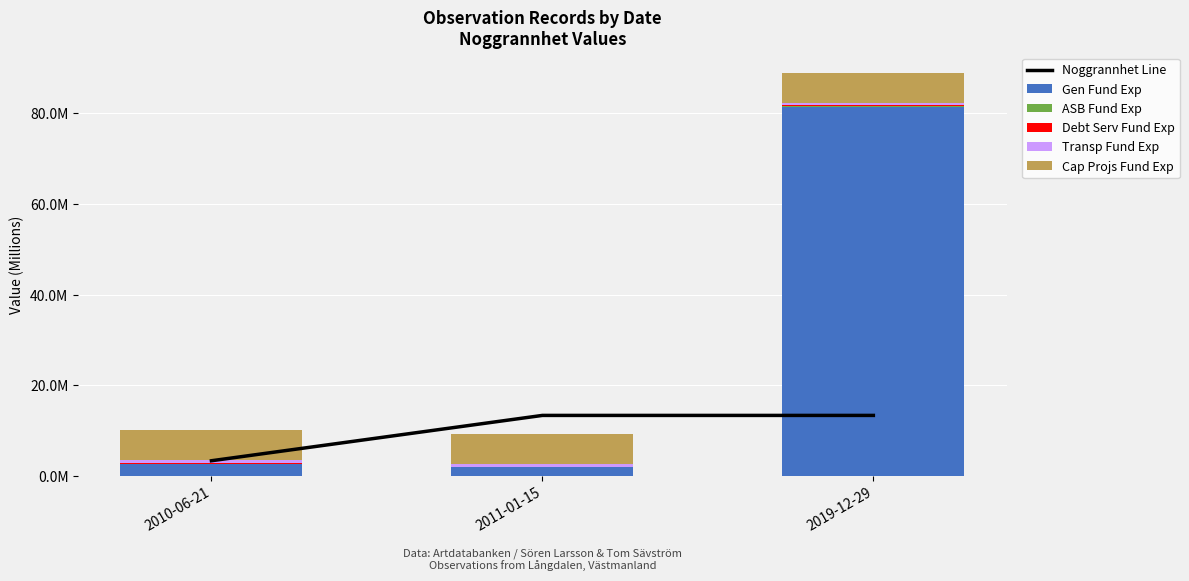

What is the total value across all series at 2019-12-29?

102.3